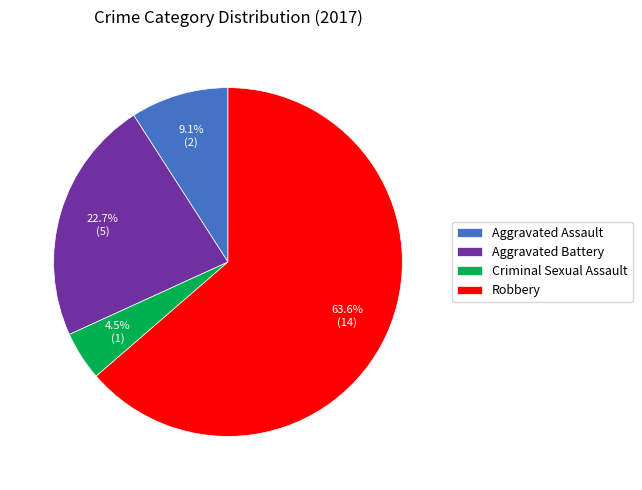

Which has a higher value, Criminal Sexual Assault or Aggravated Battery?

Aggravated Battery